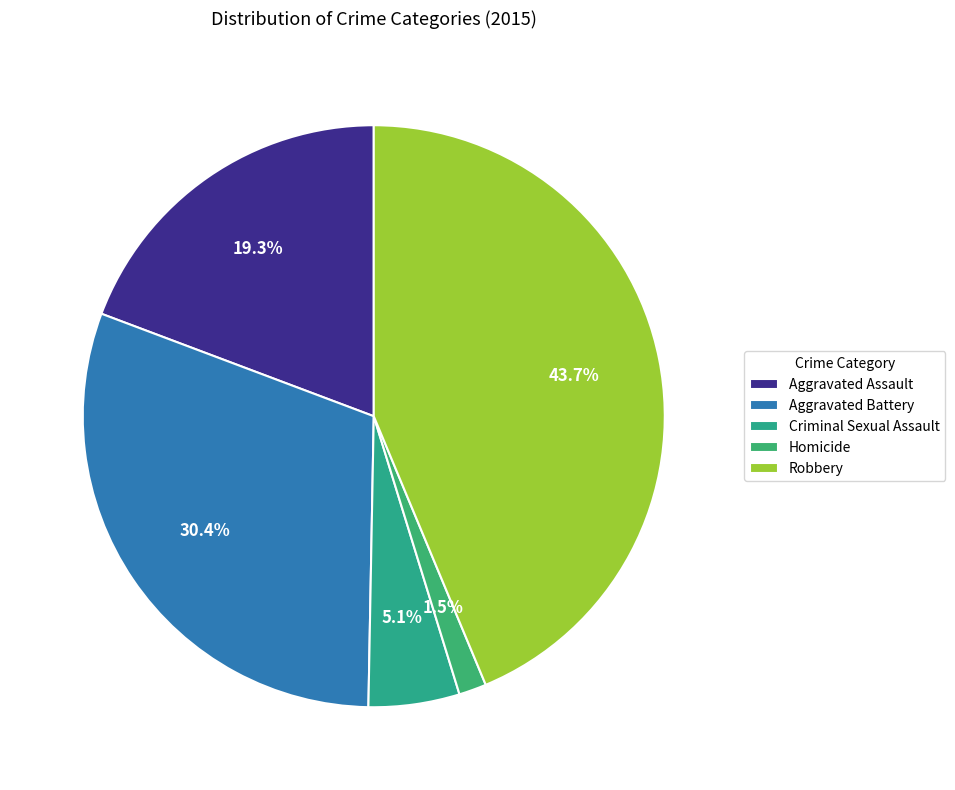

How many segments does this pie chart have?

5